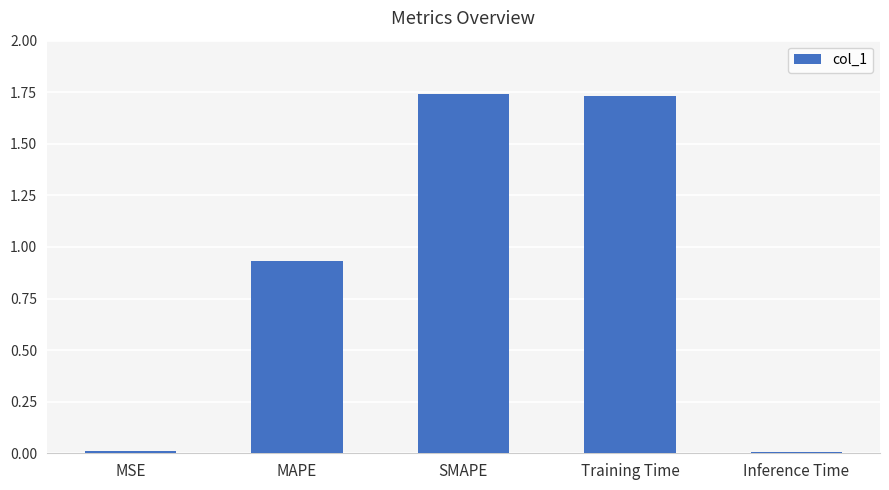

Which has a higher value, SMAPE or Inference Time?

SMAPE